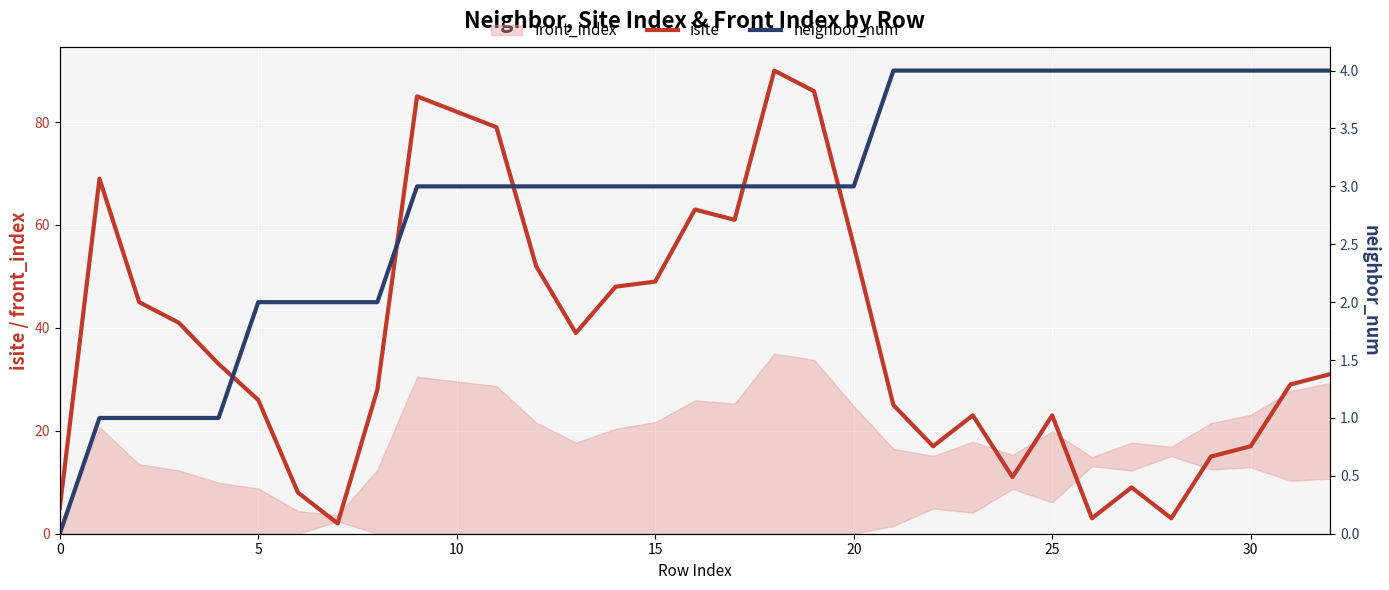

How many data points does each series have?

33